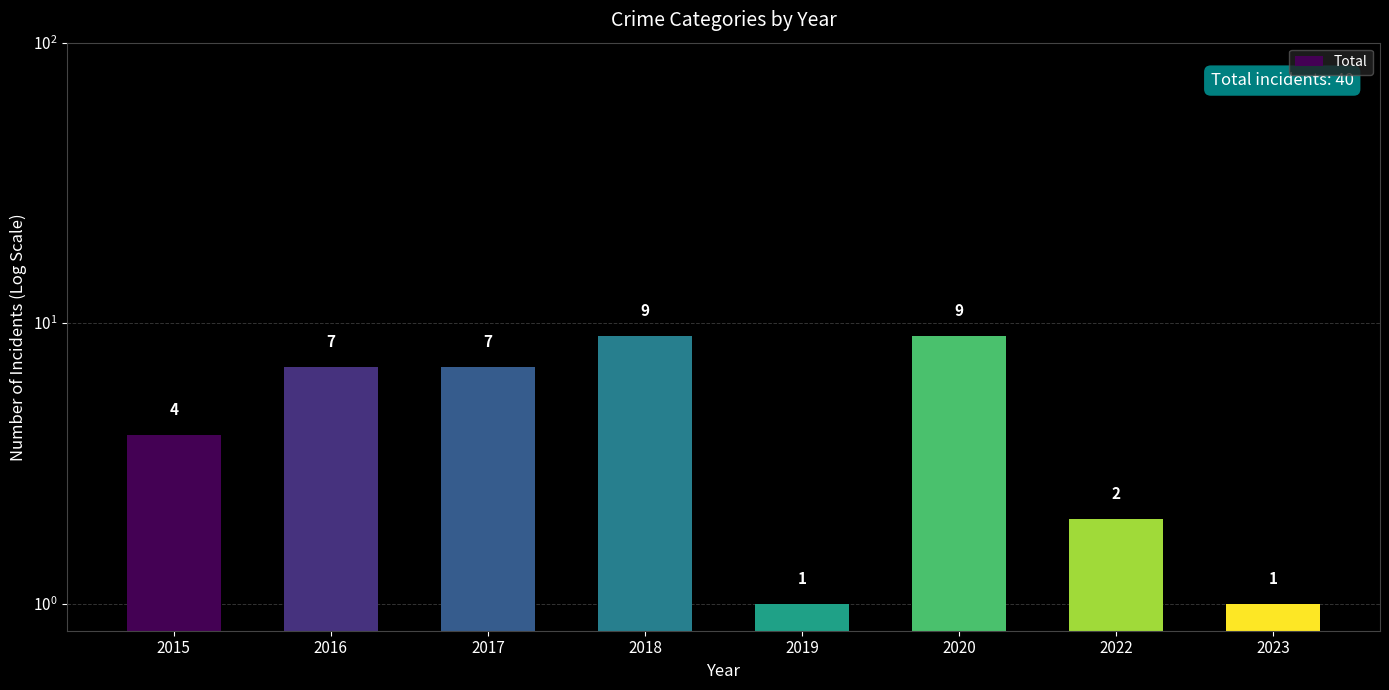

Does the chart contain any negative values?

No